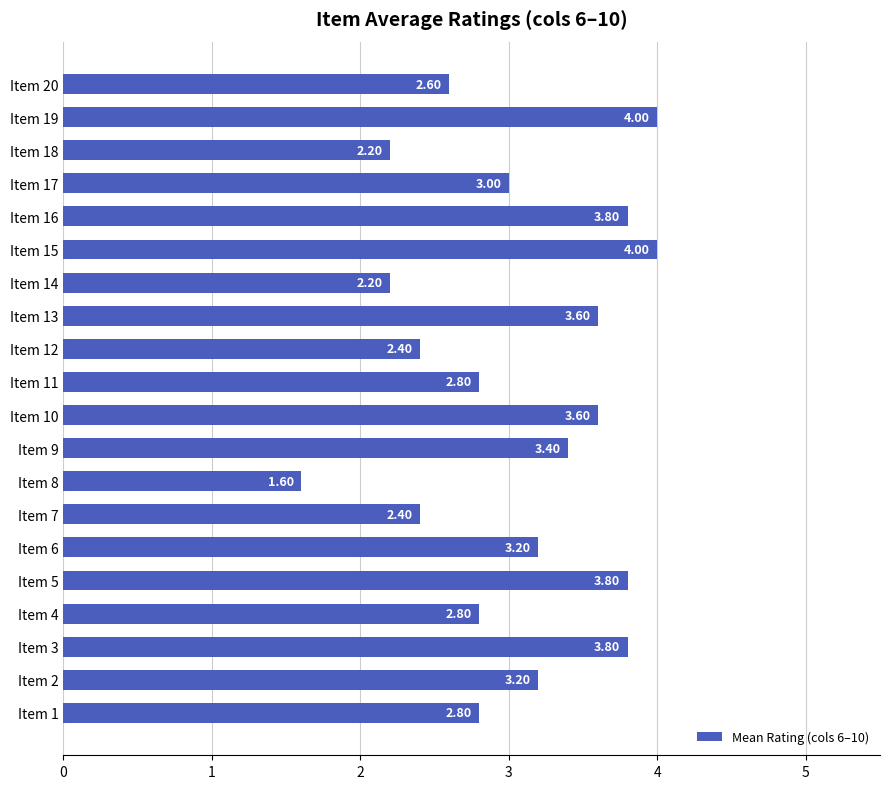

Which label corresponds to the smallest value in the chart?

Item 8